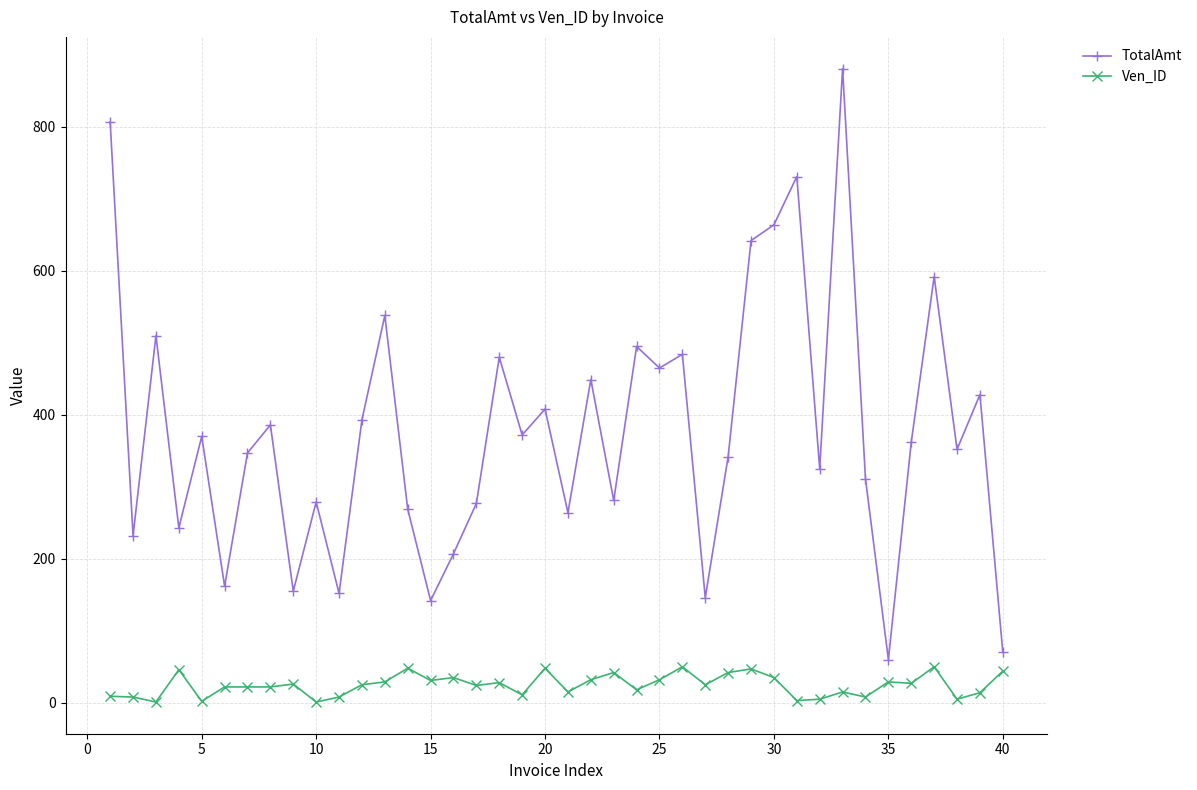

What is the difference between the maximum and minimum values in the Ven_ID series?

49